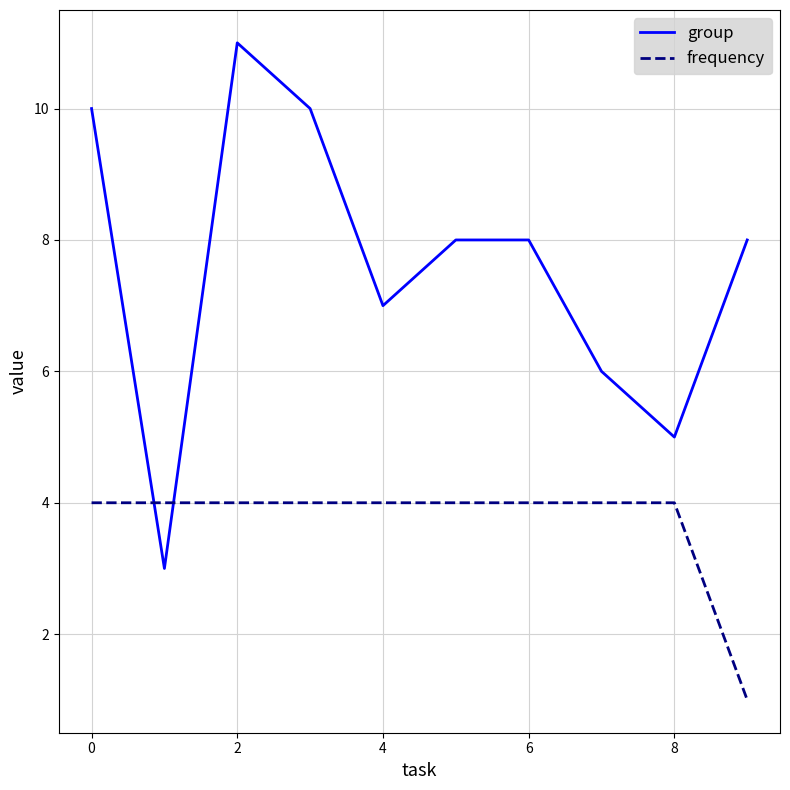

Which series has the largest range (max minus min)?

group